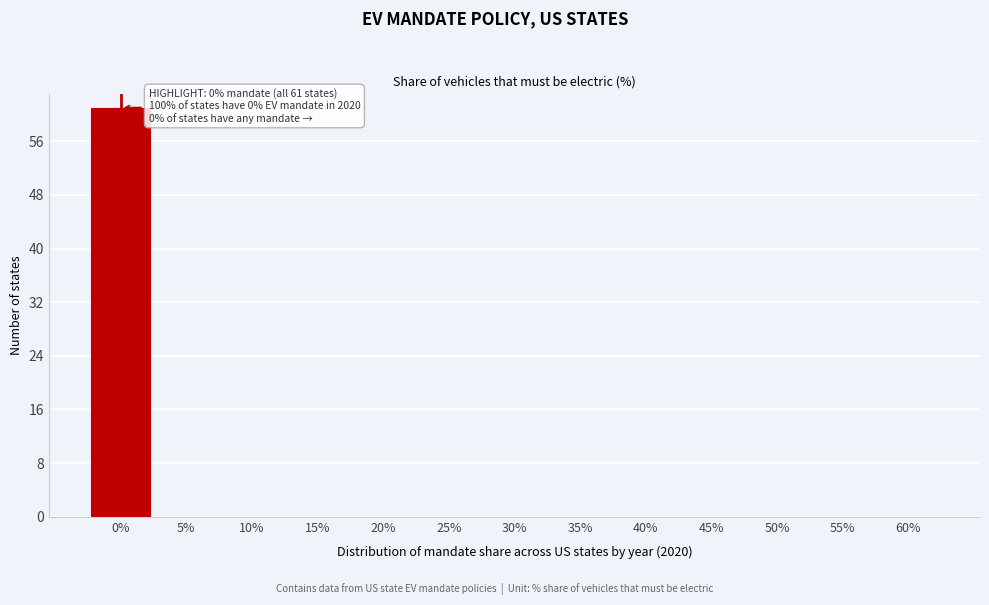

Reading left to right, list all the values displayed in this chart.

0%=61	5%=0	10%=0	15%=0	20%=0	25%=0	30%=0	35%=0	40%=0	45%=0	50%=0	55%=0	60%=0